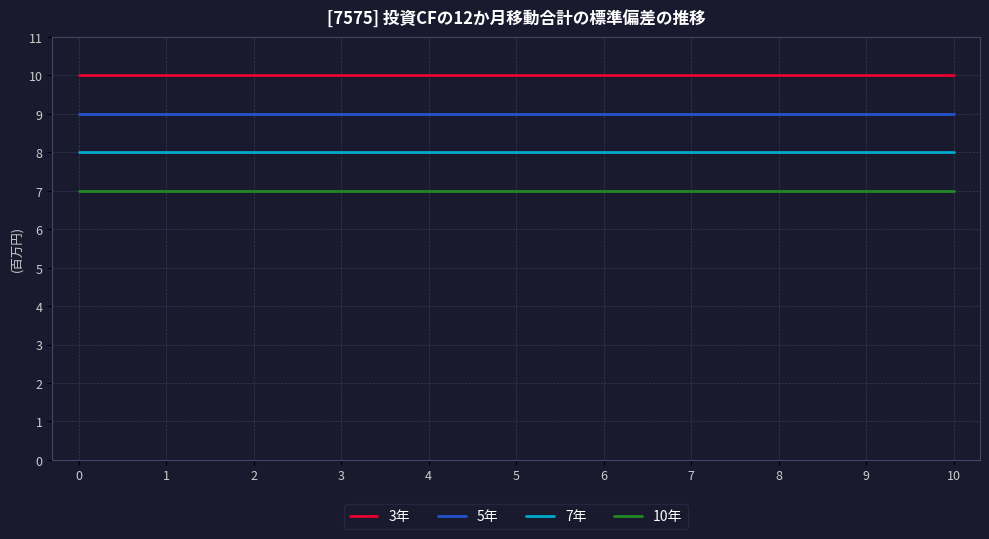

What are all the series names shown in the legend?

3年, 5年, 7年, 10年